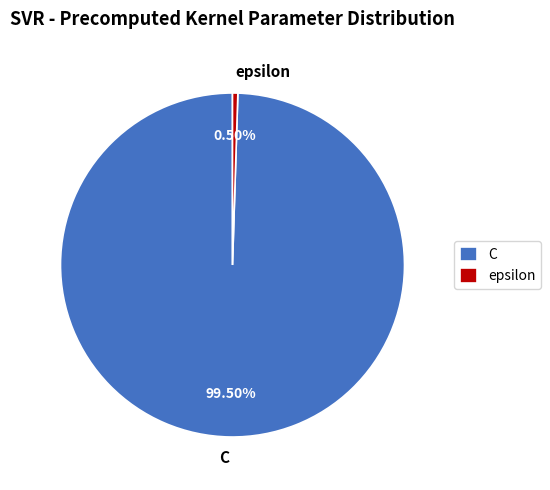

Do C and epsilon together represent more than half of the pie?

Yes